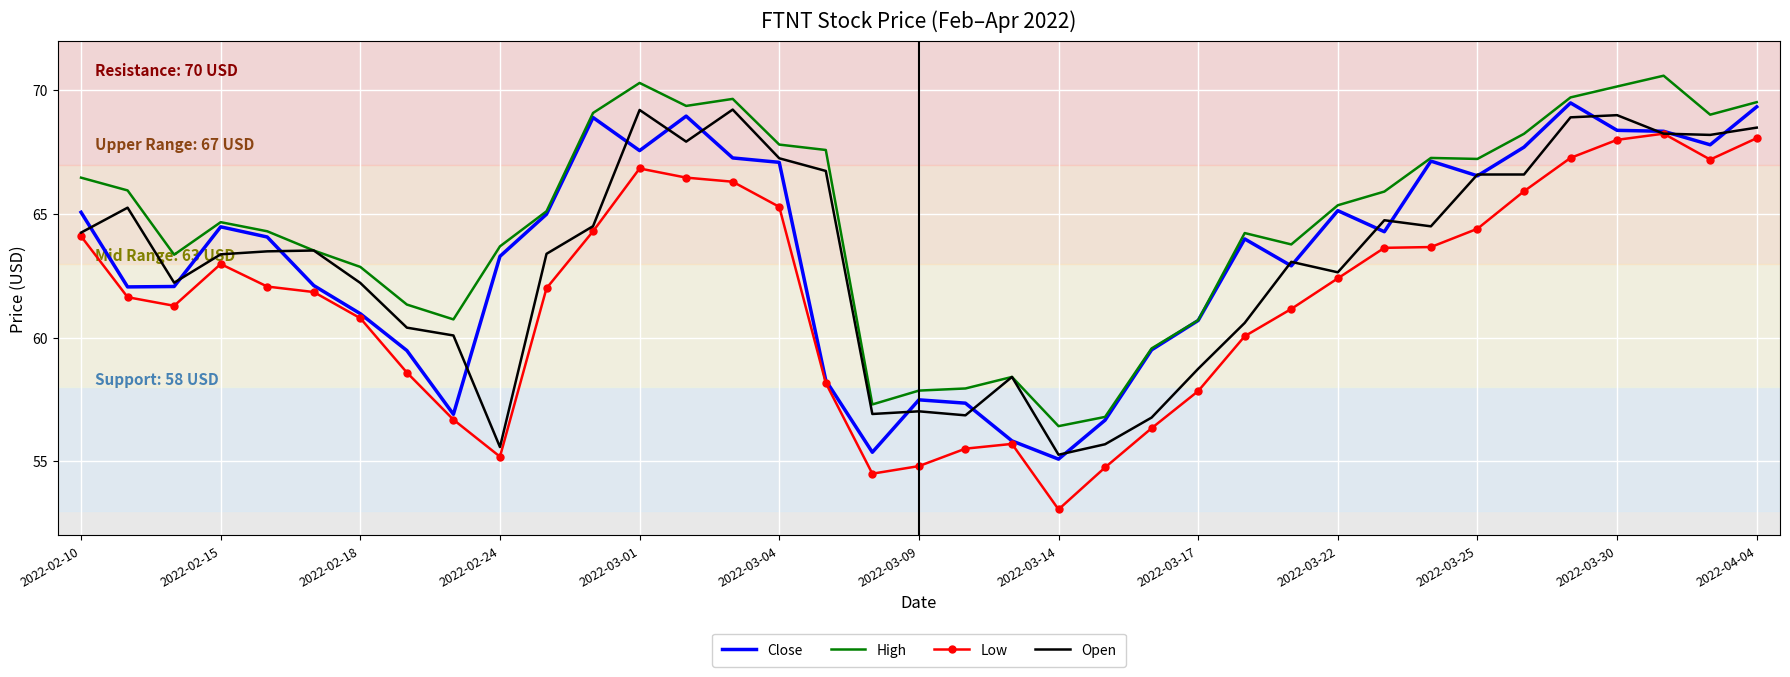

What is the greatest value displayed?

70.6